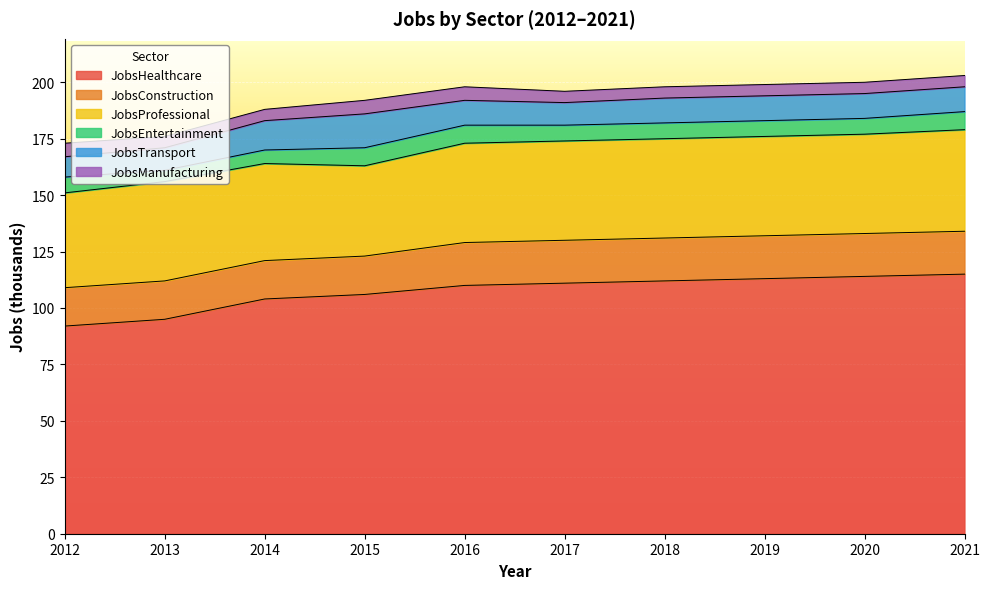

At which category is the sum across all series the highest?

2021